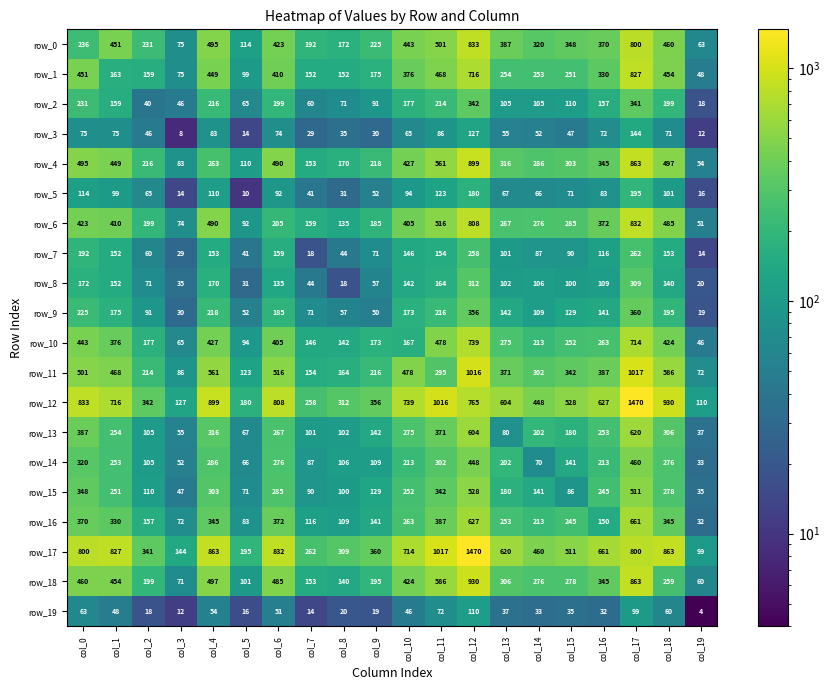

At which label is row_2 closest to 180?

col_10